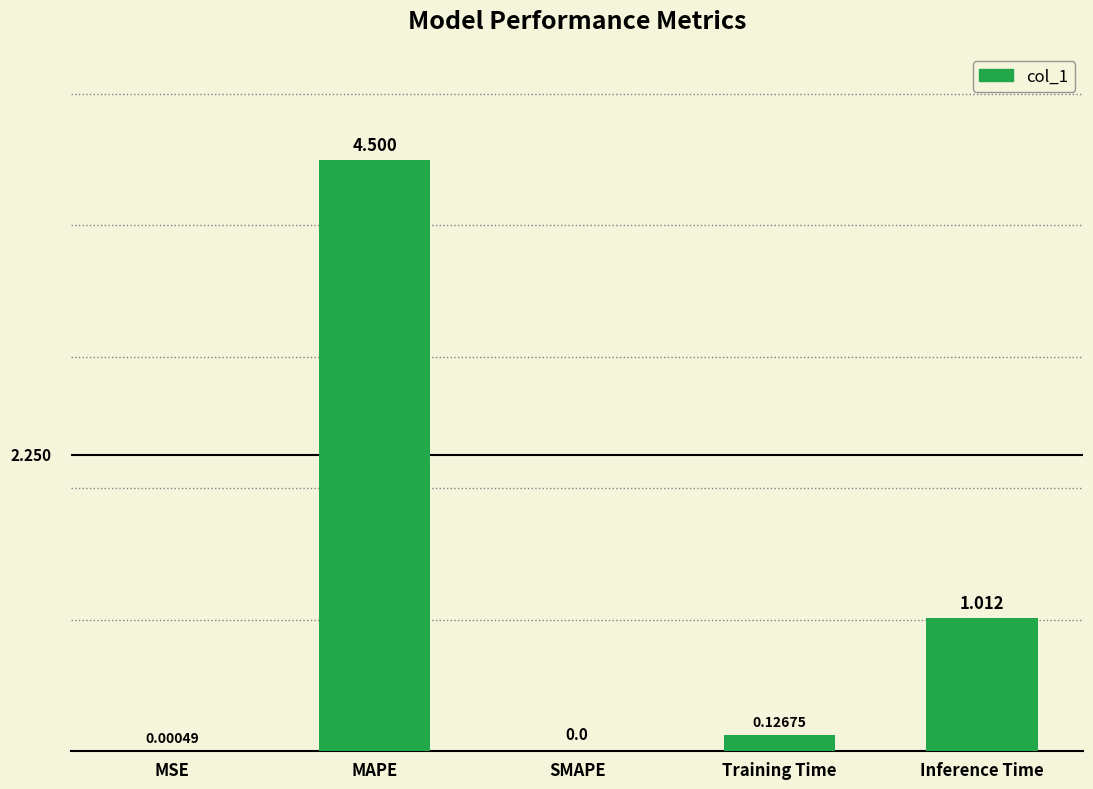

Between MAPE and MSE, which is larger?

MAPE